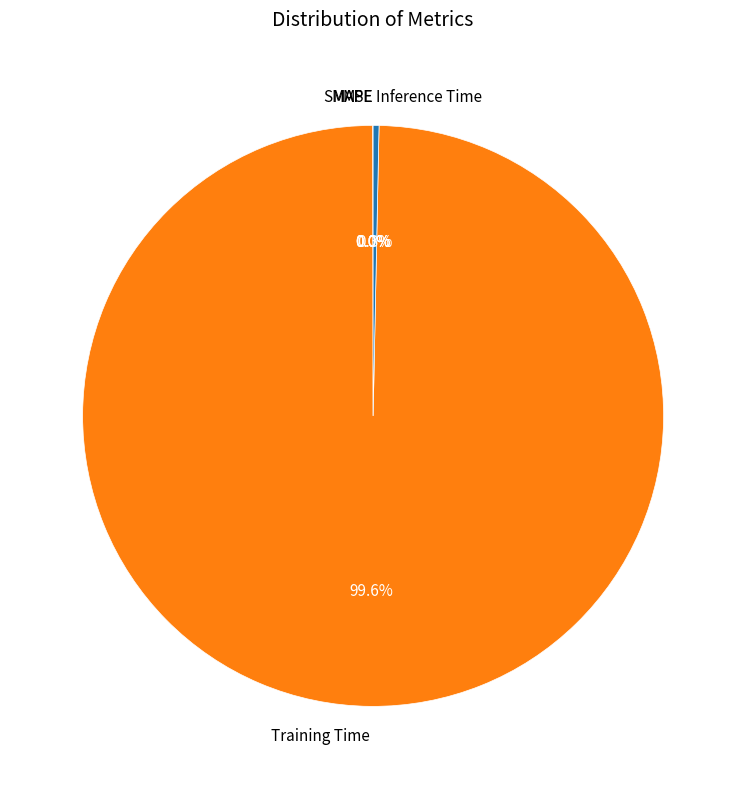

Which slice is the largest?

Training Time